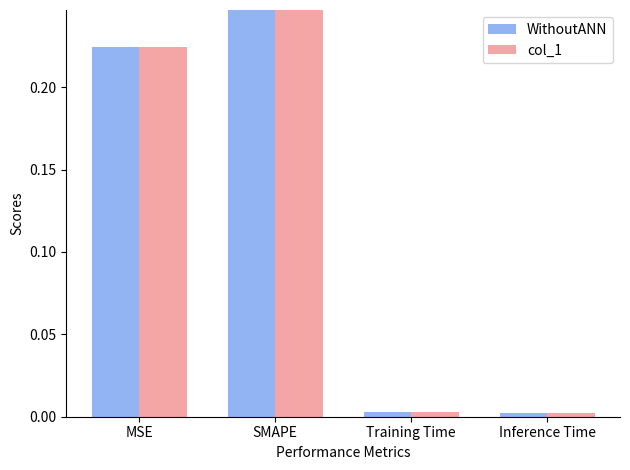

At how many categories does at least one series exceed 155?

1